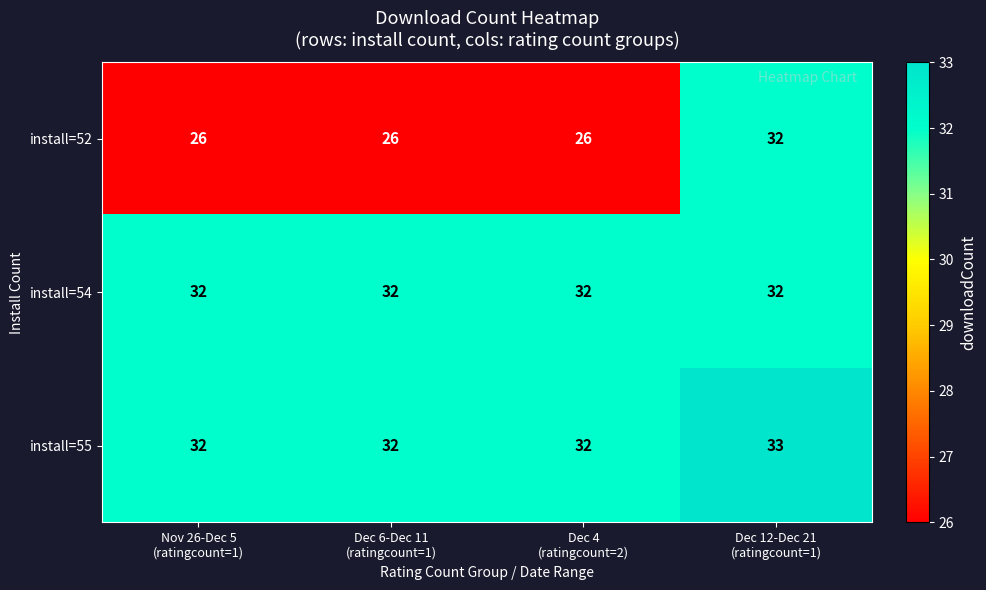

Between Dec 6-Dec 11
(ratingcount=1) and Dec 12-Dec 21
(ratingcount=1), which series saw the biggest shift?

install=52